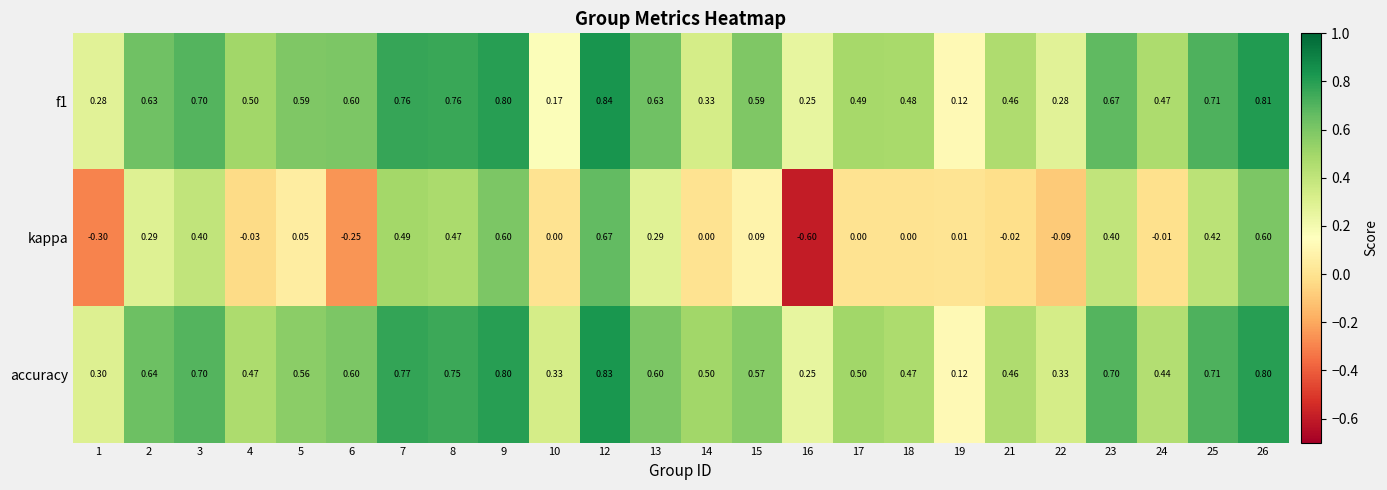

Rank the series at 12 from highest to lowest value.

f1, accuracy, kappa